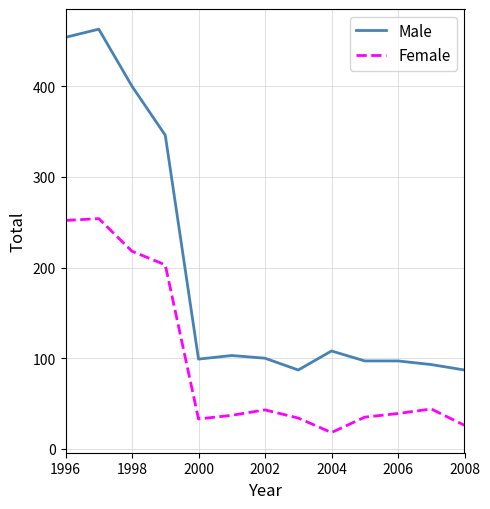

True or false: Female and Male intersect in this chart.

False